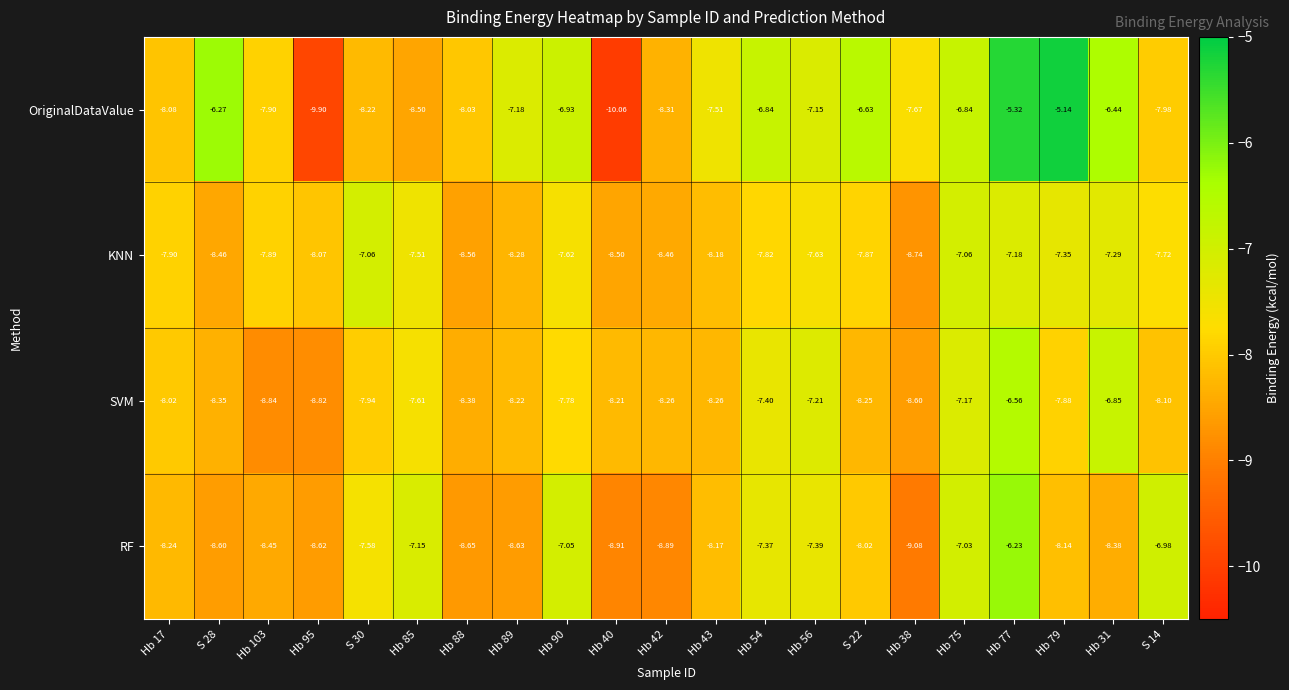

Is the value of SVM at Hb 85 greater than the value of KNN at S 28?

Yes